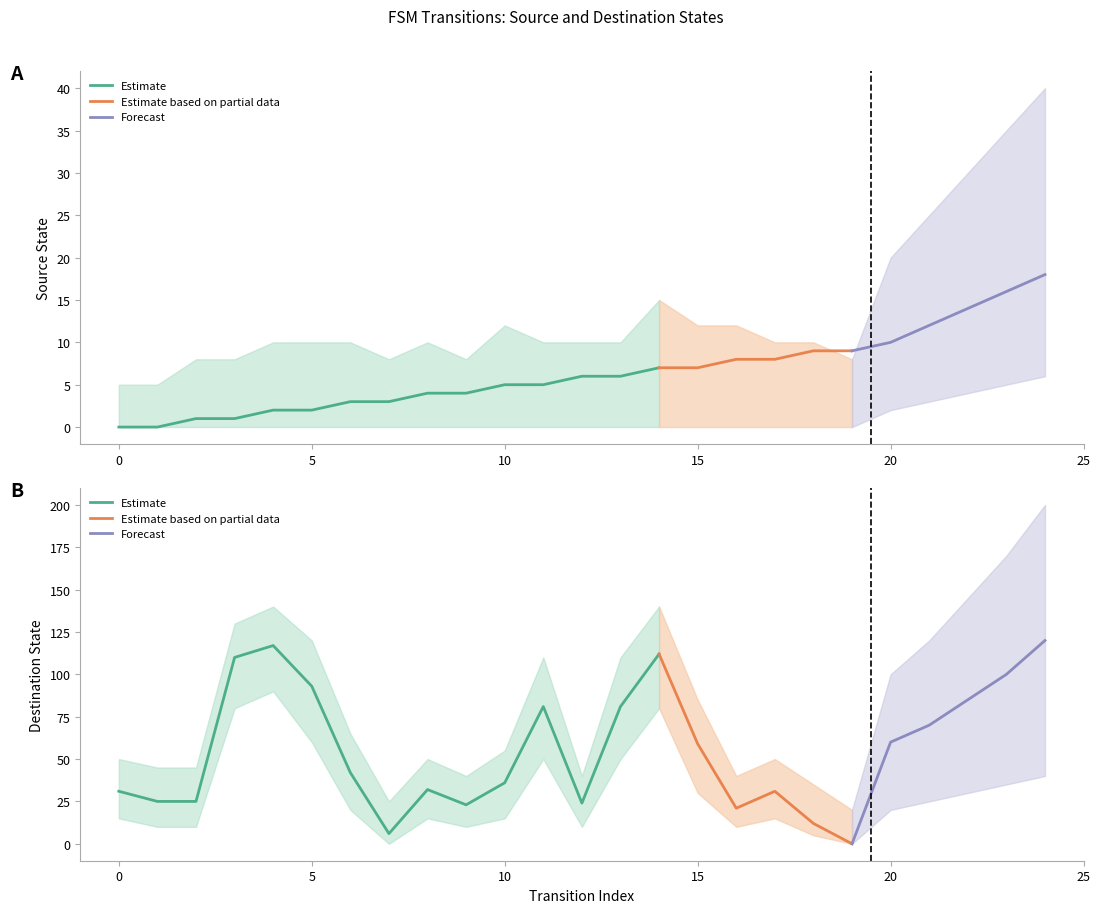

What is the total value across all series at 14?

119